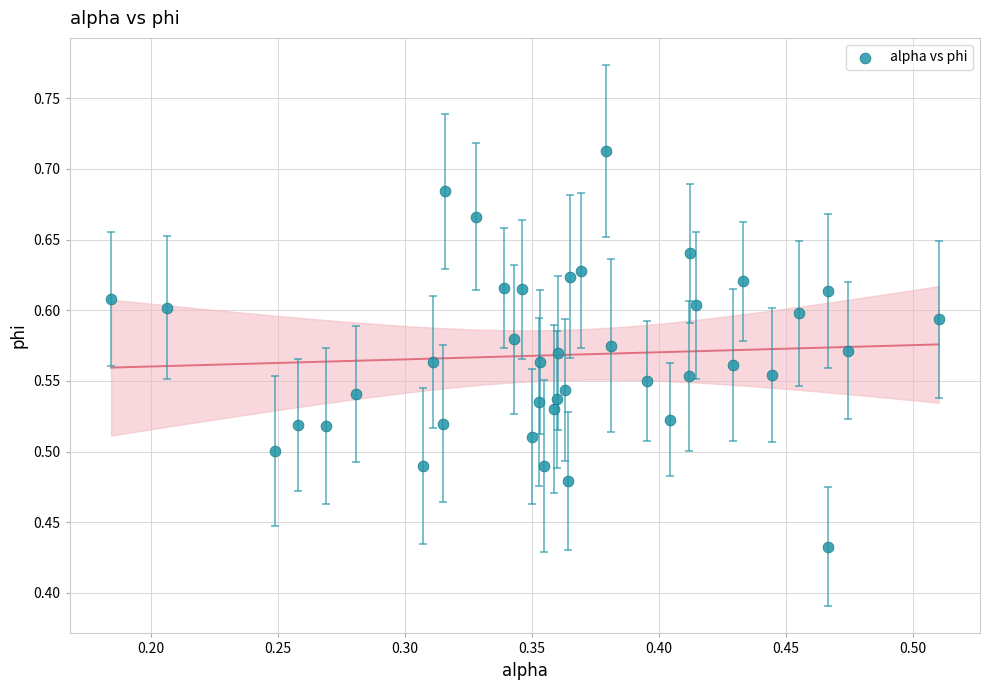

What is the range of X values (max minus min)?

0.3